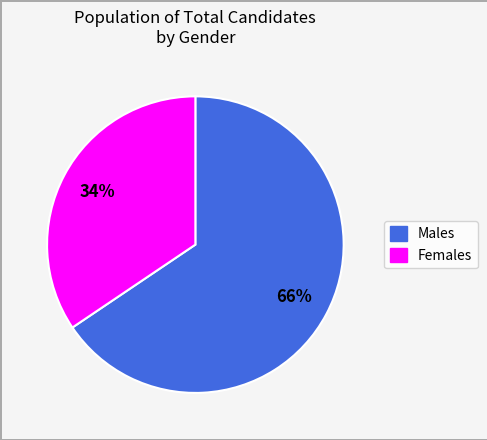

Is there any slice that represents more than half of the pie?

Yes